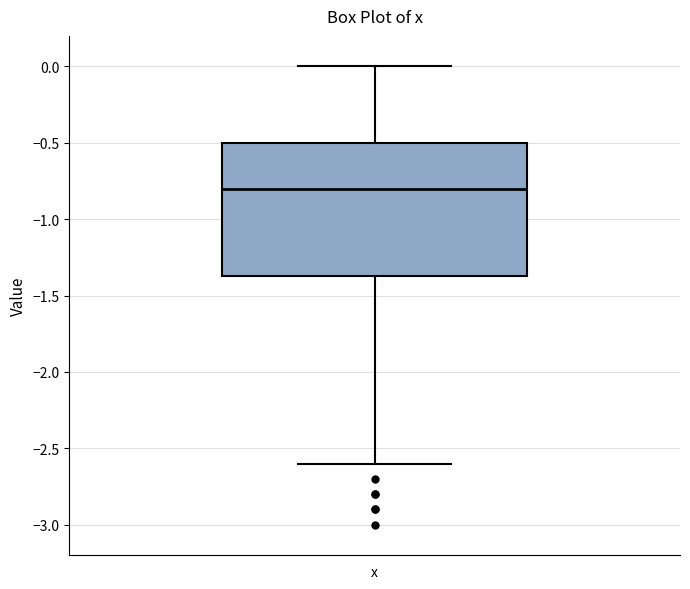

Read this box plot against the y-axis: the position of the median line, the range covered by the box, and the ends of both whiskers. The values are not printed on the chart, so give them approximately, as read against the axis.

median -0.80, box -1.35 to -0.50, whiskers -2.60 to 0.00